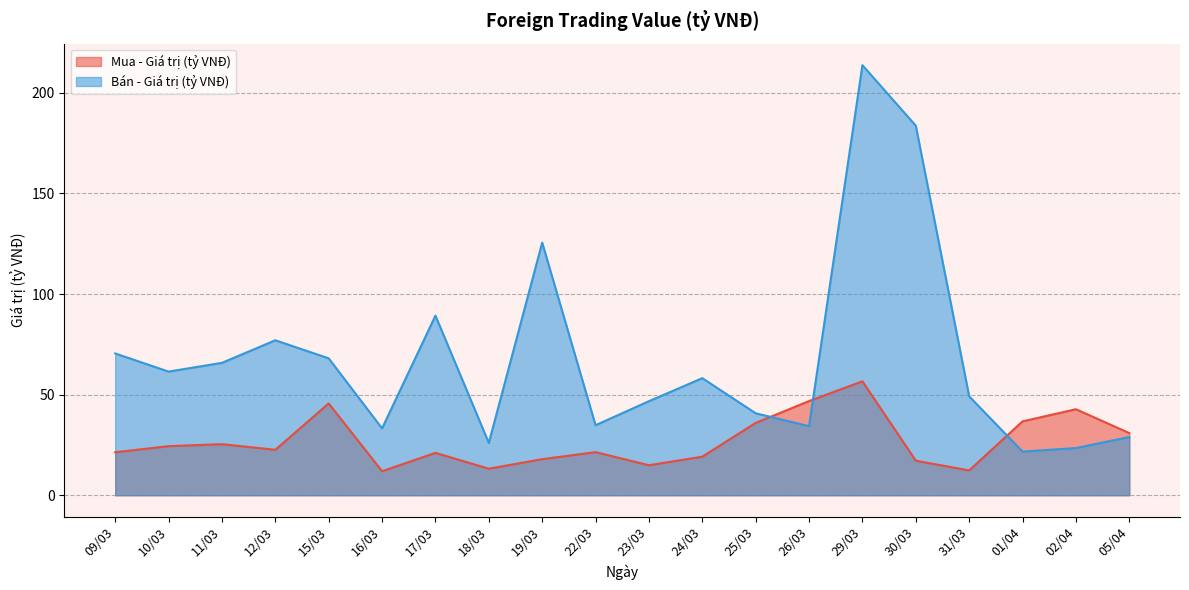

How many interior local valleys does the Mua - Giá trị (tỷ VNĐ) series have?

5